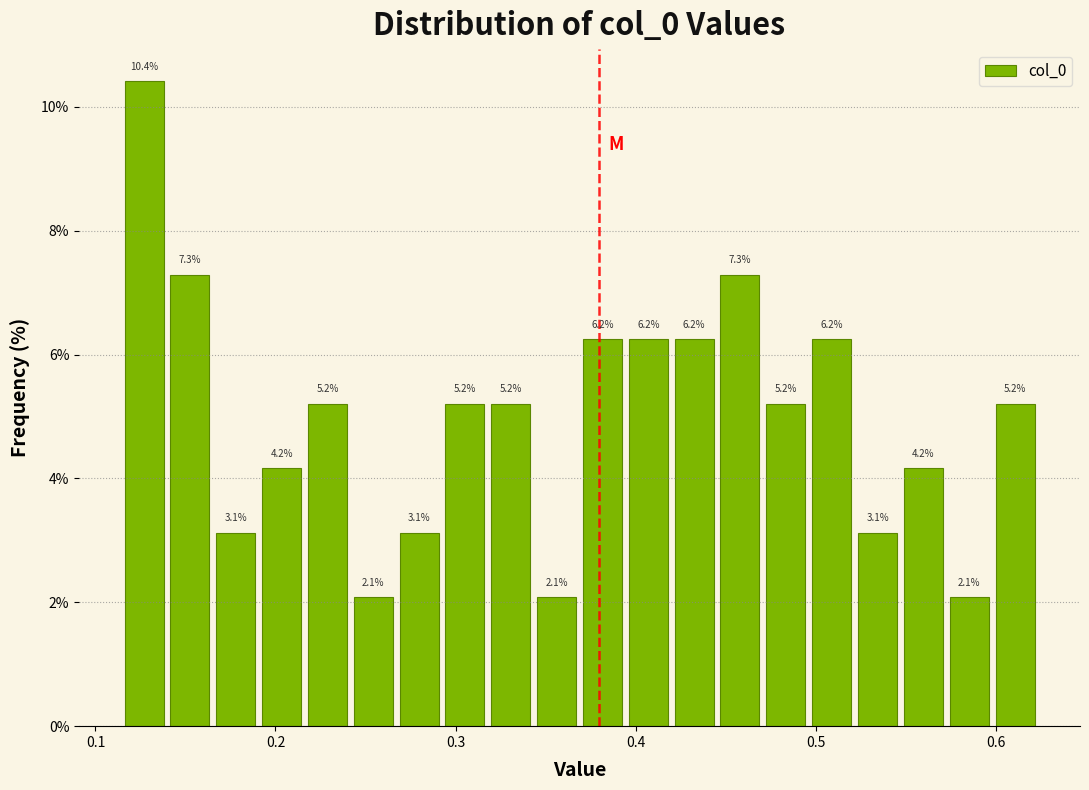

Around what value on the x-axis is the tallest bar? Give the approximate position of its centre, as read against the axis.

0.13